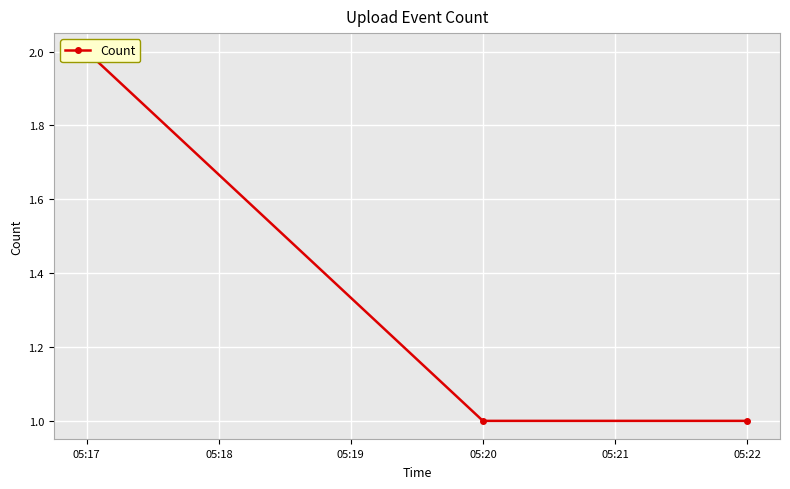

True or false: the data shows 0 at 05:20.

False